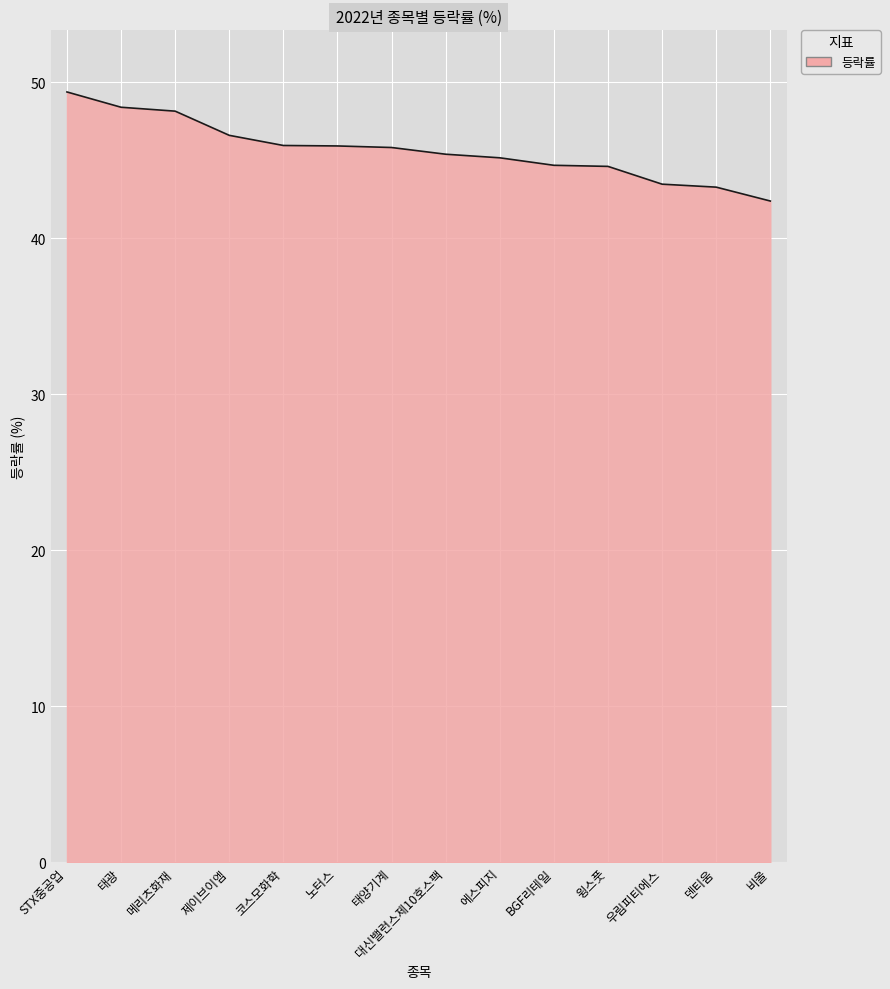

What is the change in value from STX중공업 to 노터스?

-3.5